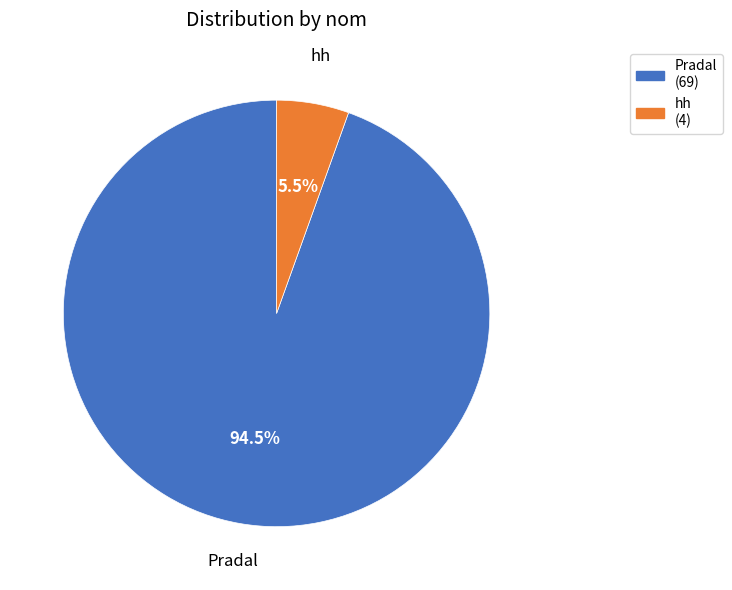

Between Pradal and hh, which is larger?

Pradal